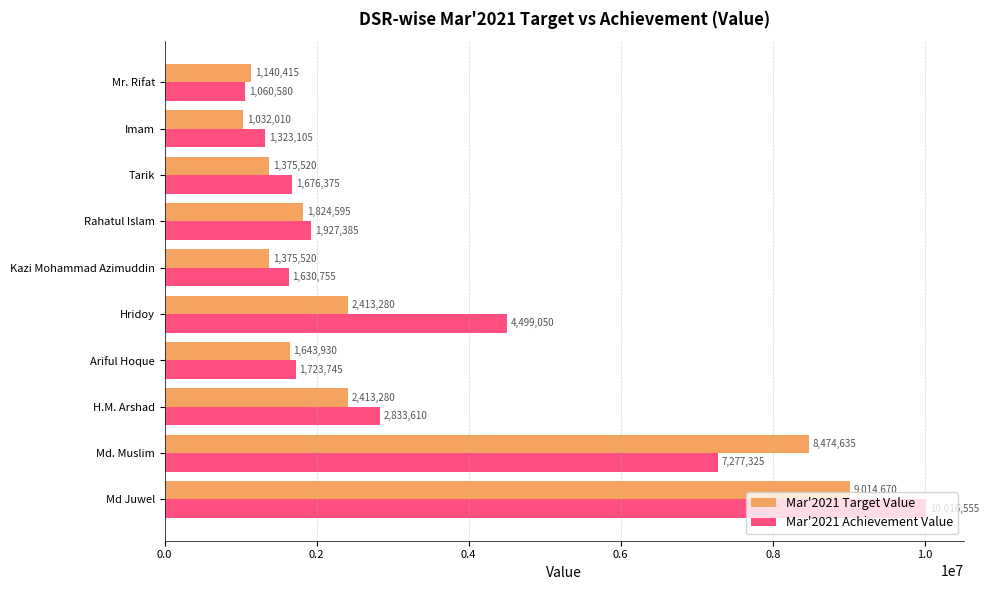

The value of Mar'2021 Target Value at Ariful Hoque is 1643930. True or false?

True